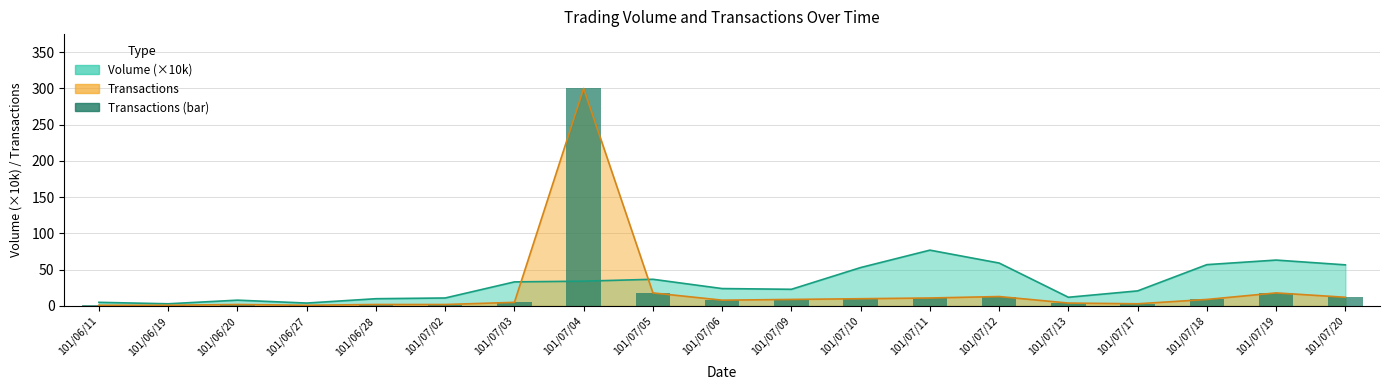

How many data points does each series have?

19